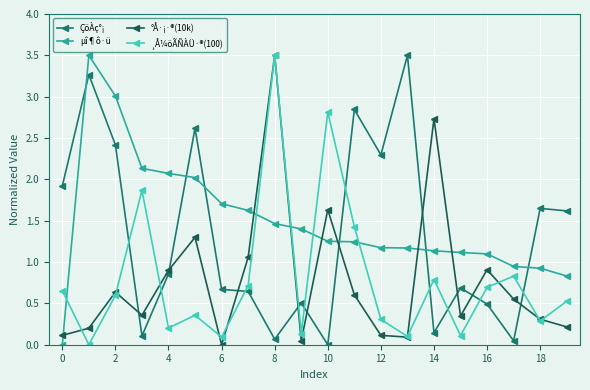

Which series has the largest total across all categories?

µî¶ô·ü